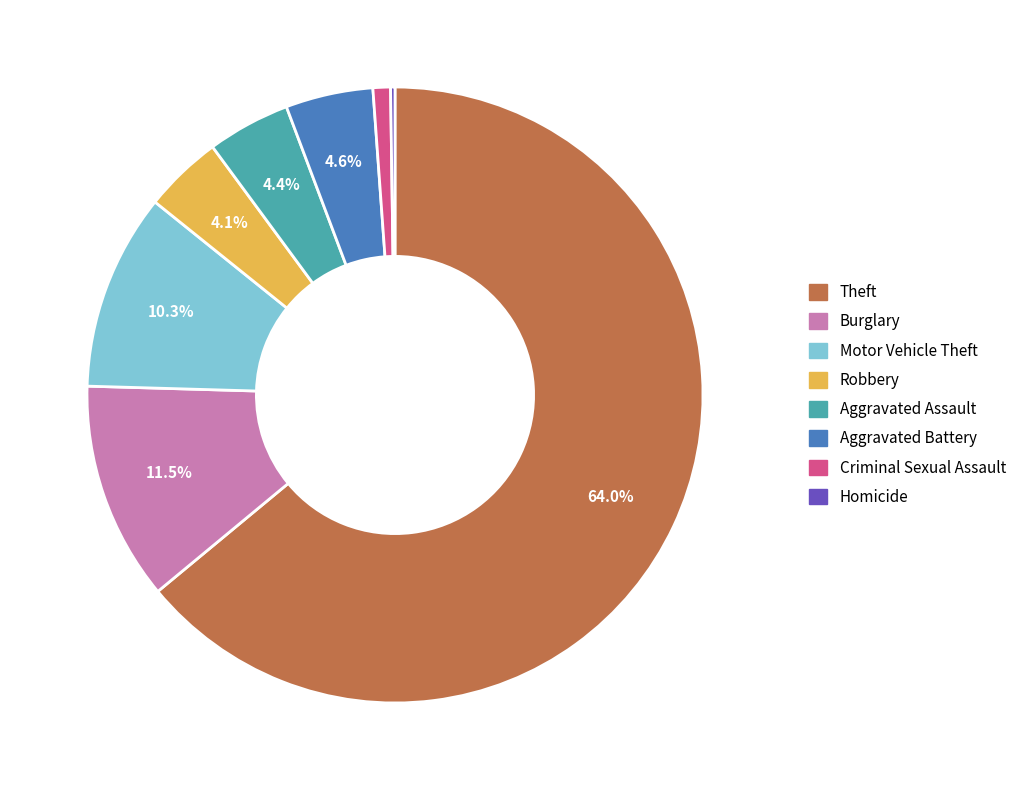

Is there any slice that represents more than half of the pie?

Yes